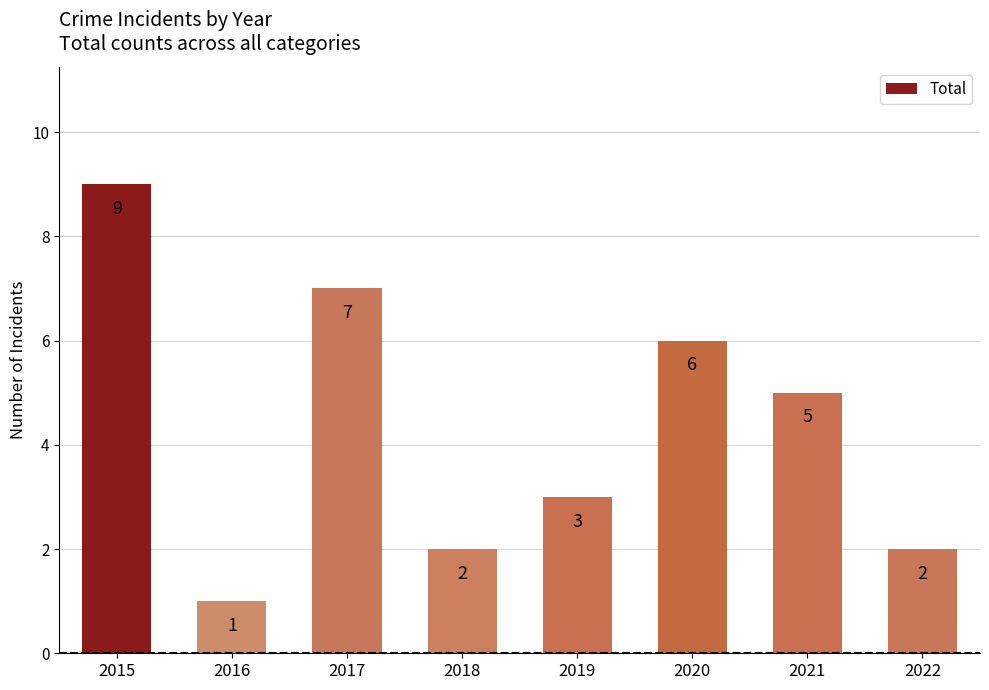

What is the sum of the values at 2017 and 2019?

10